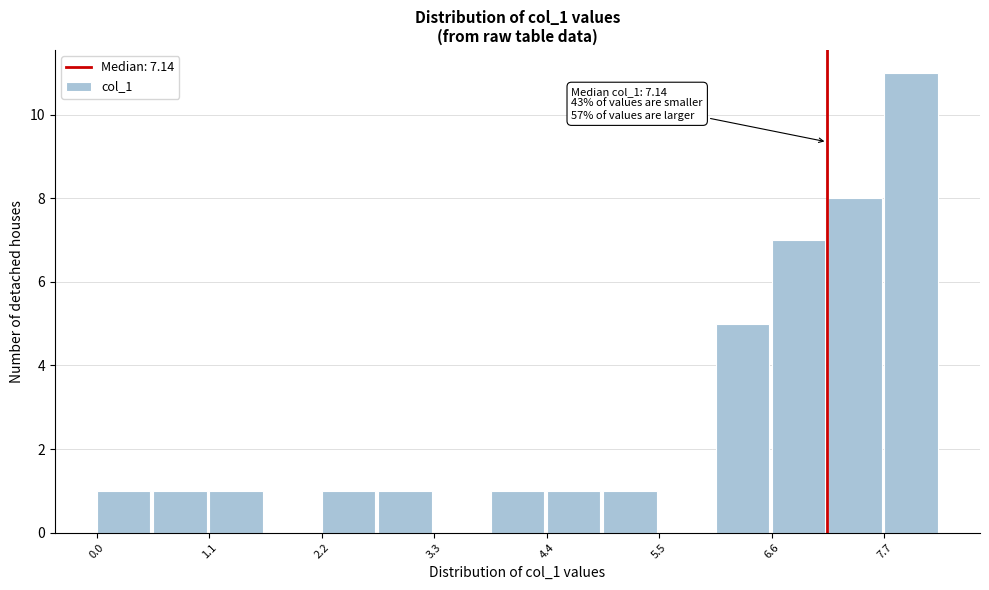

Read against the x-axis, roughly where is the centre of the tallest bar?

8.0